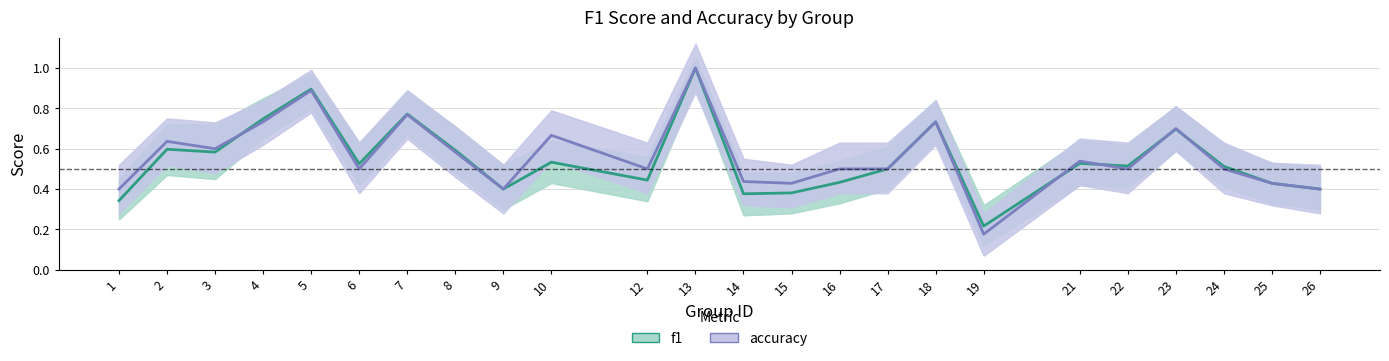

True or false: f1 has a value of 0.4 at 15.

True